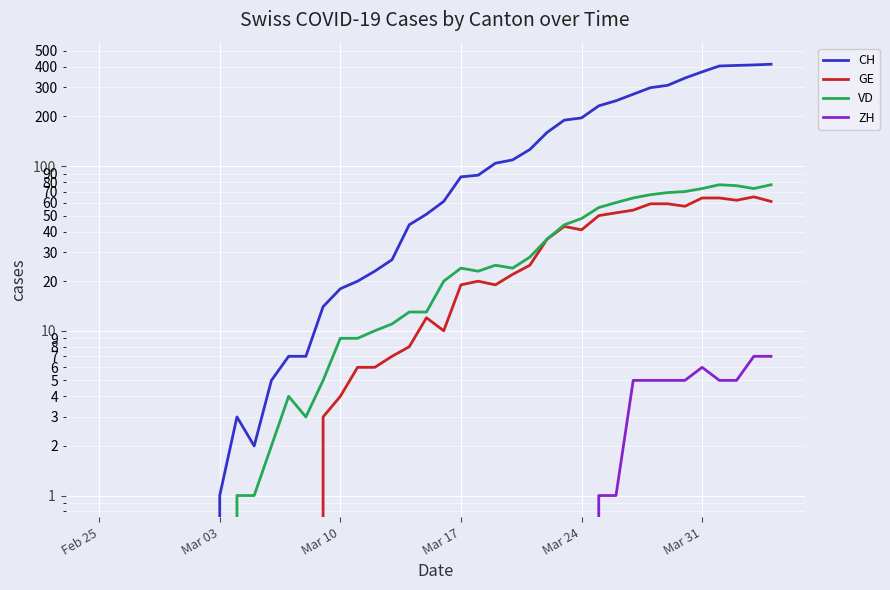

Is this an area chart (filled region under the line)?

No